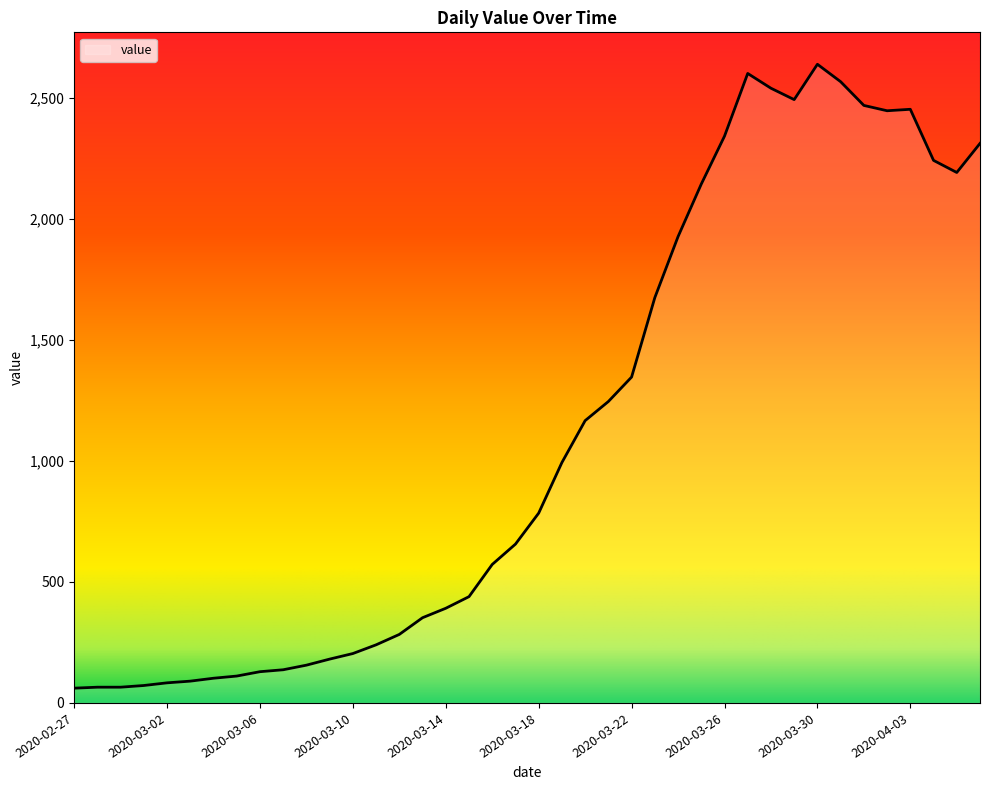

What is the minimum value shown in the chart?

61